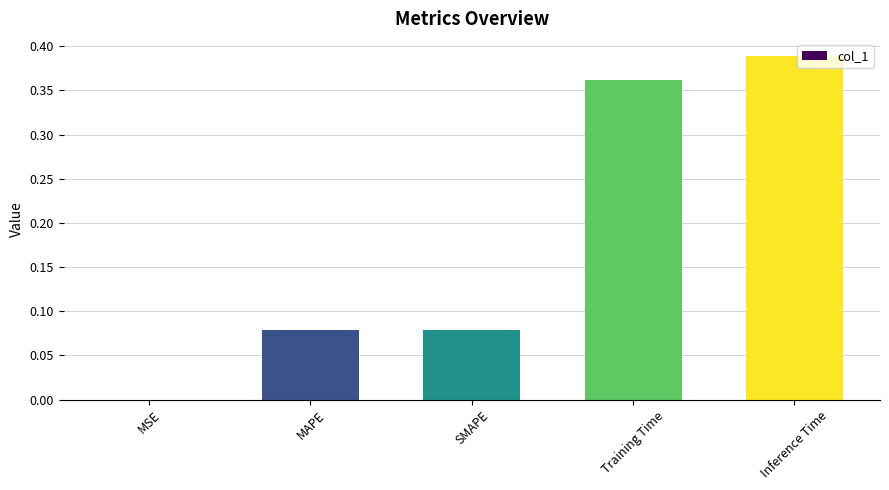

Which label corresponds to the largest value in the chart?

Inference Time